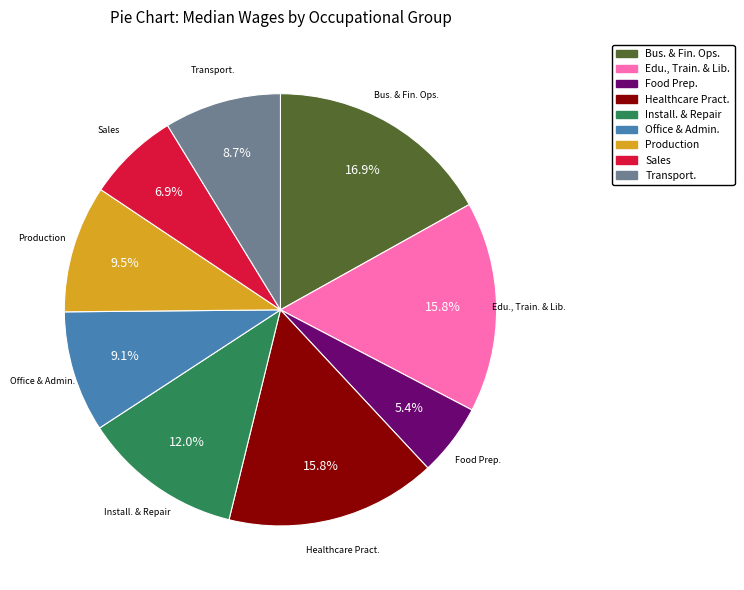

How many slices are in this pie chart?

9